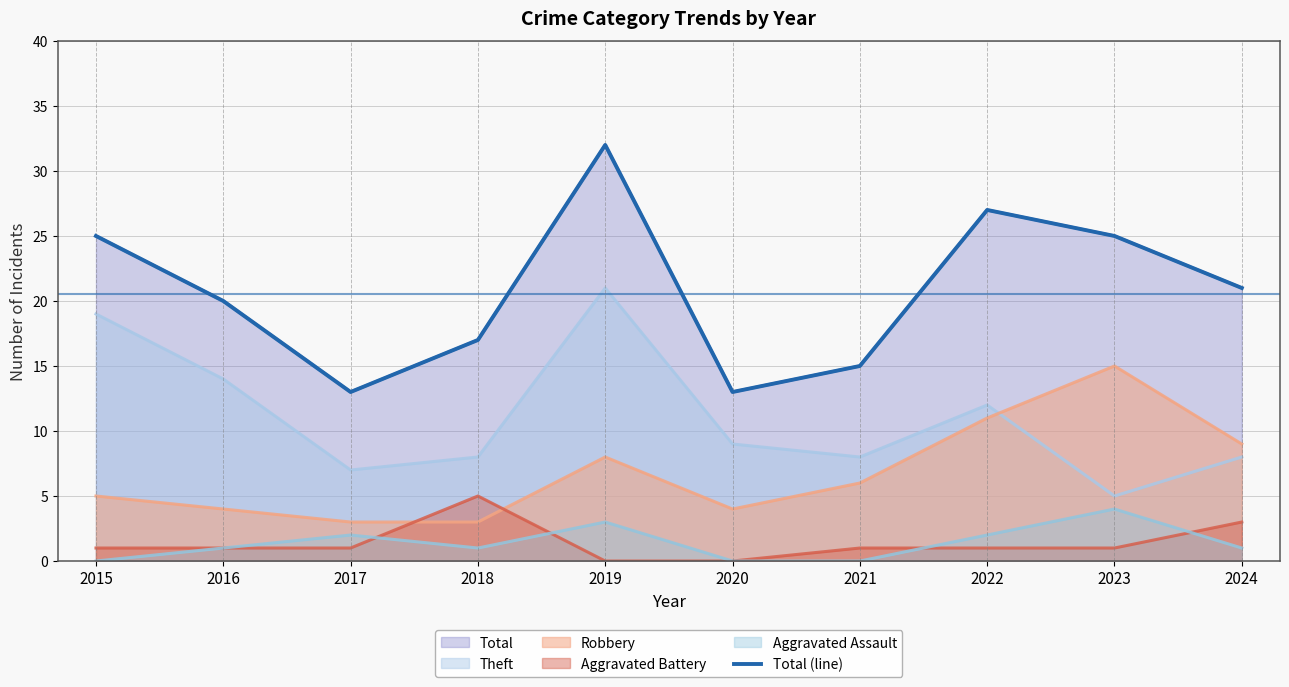

How many data points does each series have?

10